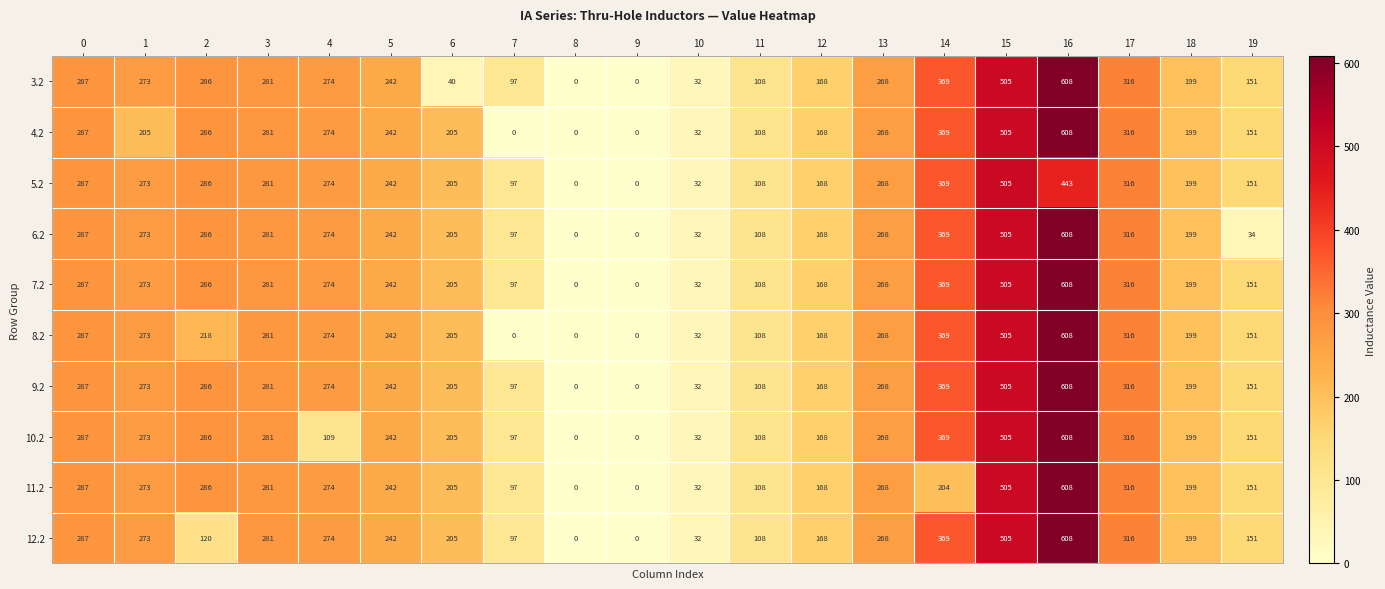

How many categories are shown in the chart?

20